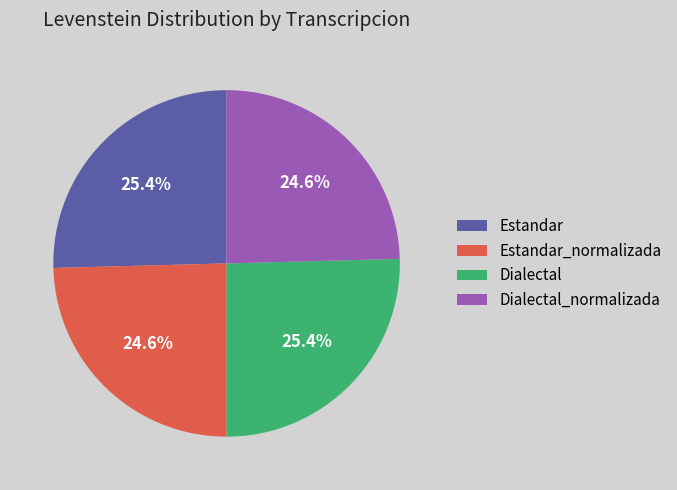

How many slices are in this pie chart?

4